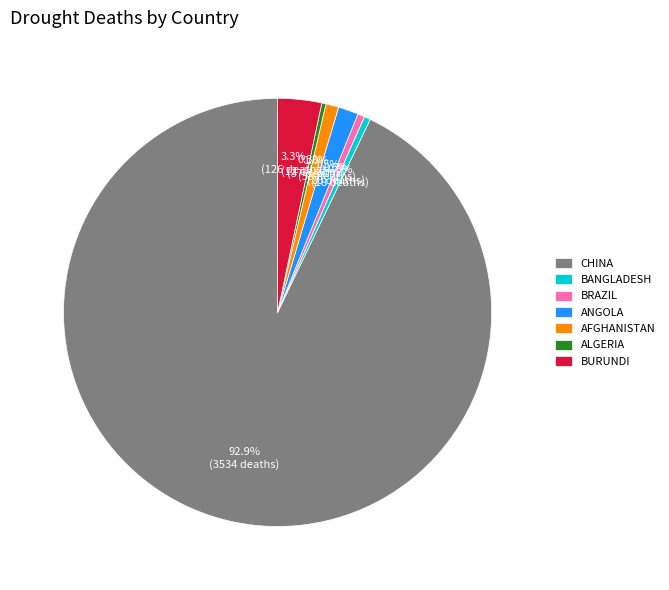

To the nearest percent, what is the difference between the largest and smallest slice percentages?

93%